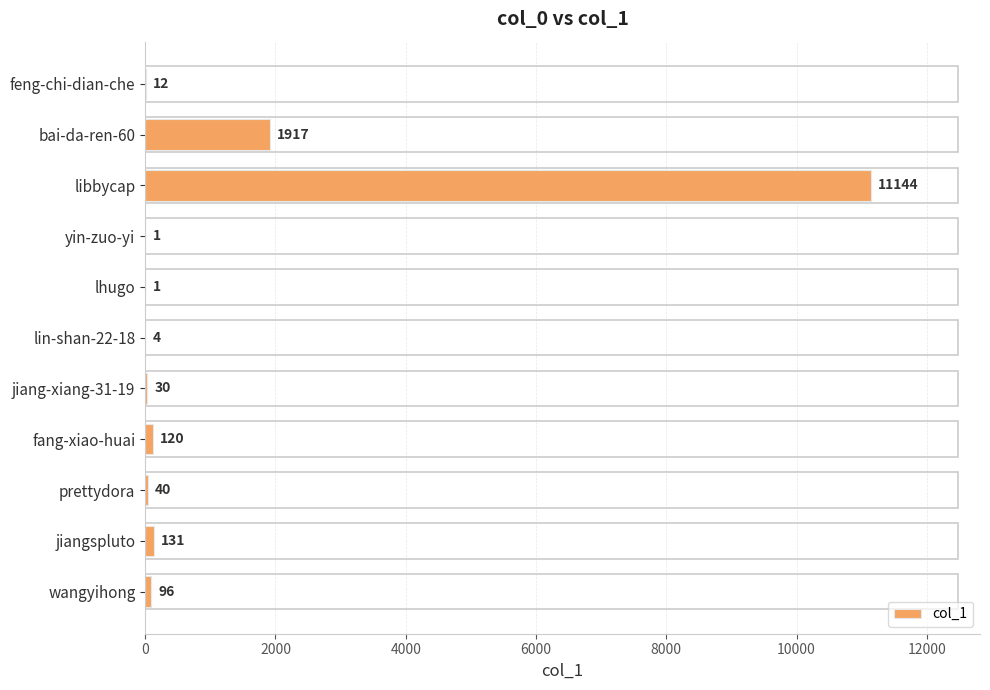

The chart shows a value of 1917 at bai-da-ren-60. True or false?

True